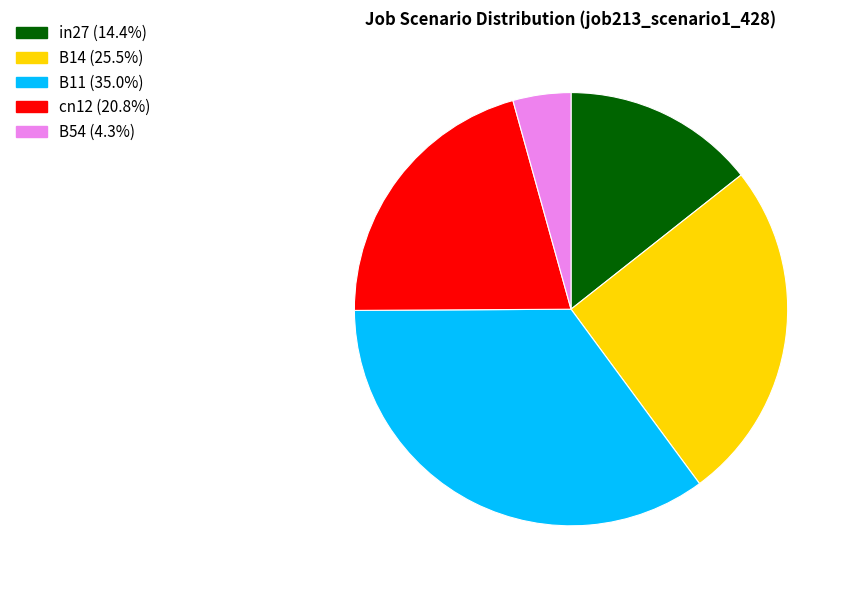

Does any single category account for the majority?

No